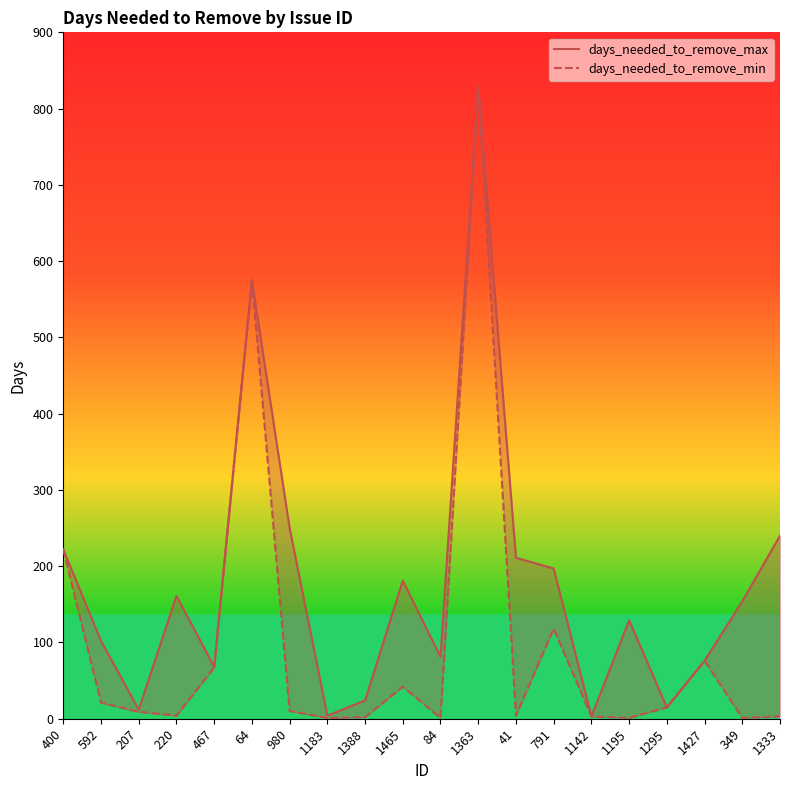

List the series in order of their overall mean, lowest first.

days_needed_to_remove_min, days_needed_to_remove_max